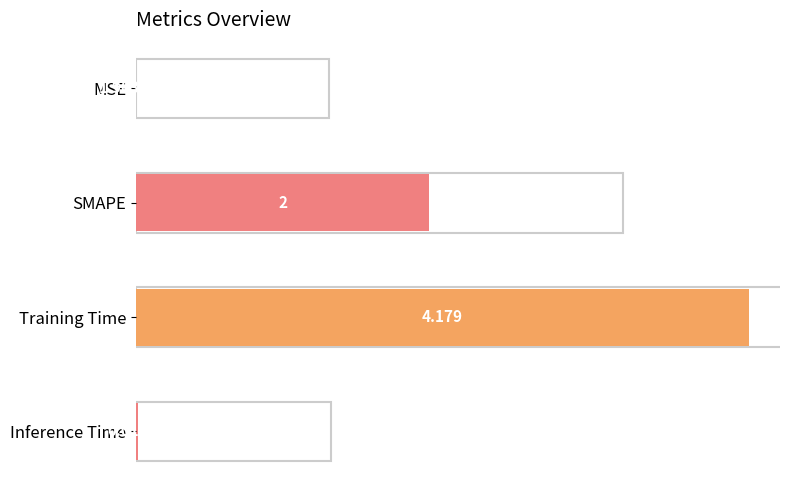

Which label corresponds to the largest value in the chart?

Training Time